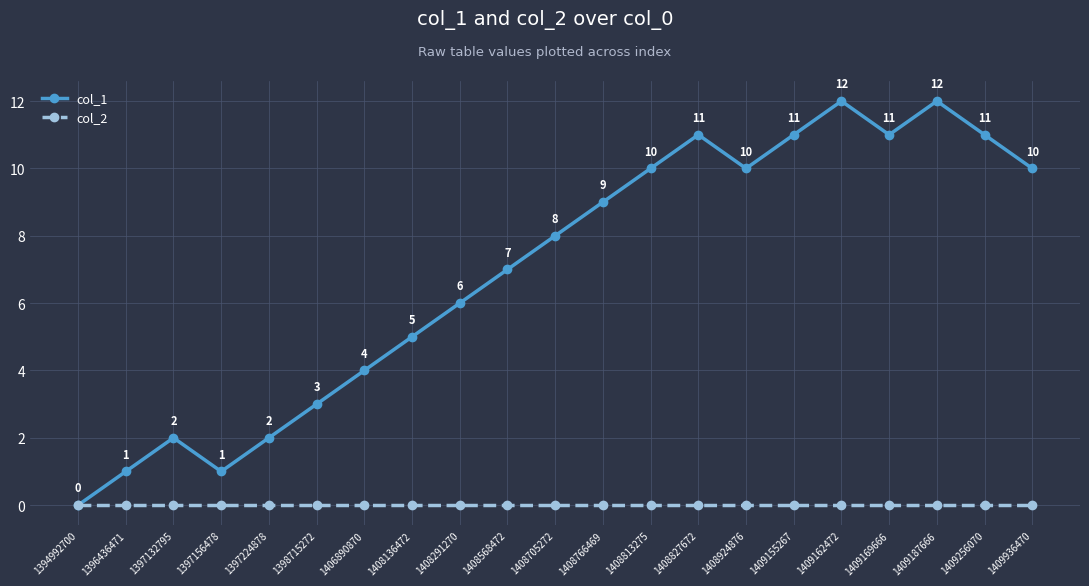

The col_1 series shows 15 at 1408827672. True or false?

False